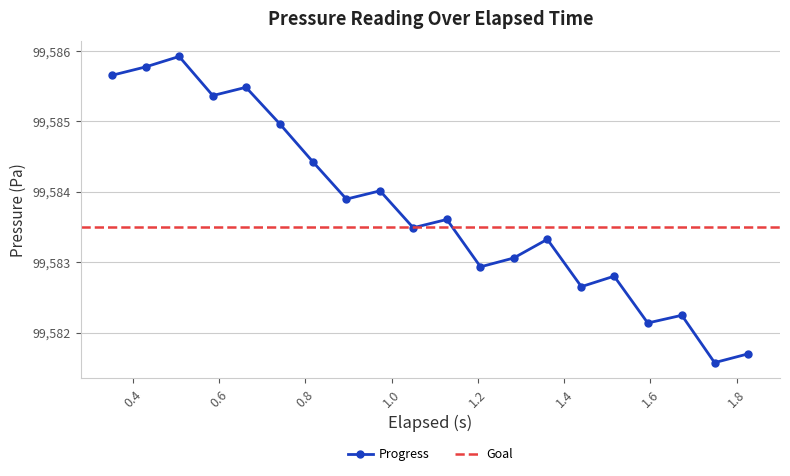

How many points are lower than both their immediate neighbors (excluding endpoints)?

7